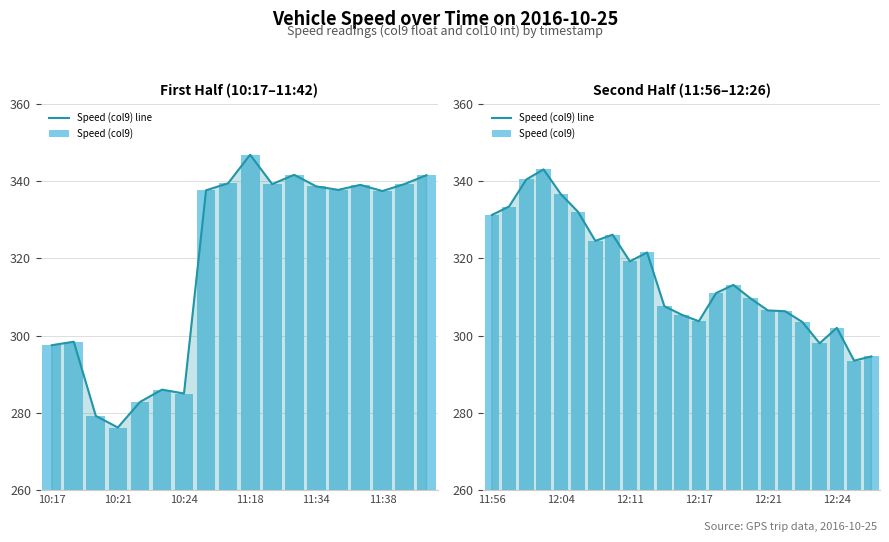

At how many categories does at least one series exceed 336?

3